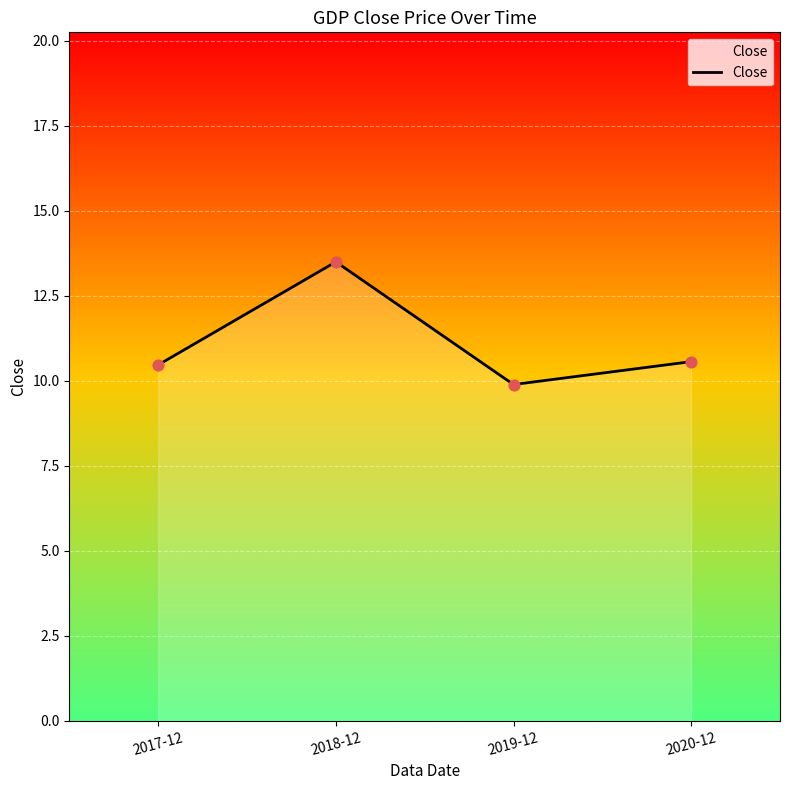

What is the change in value from 2017-12 to 2018-12?

+3.0